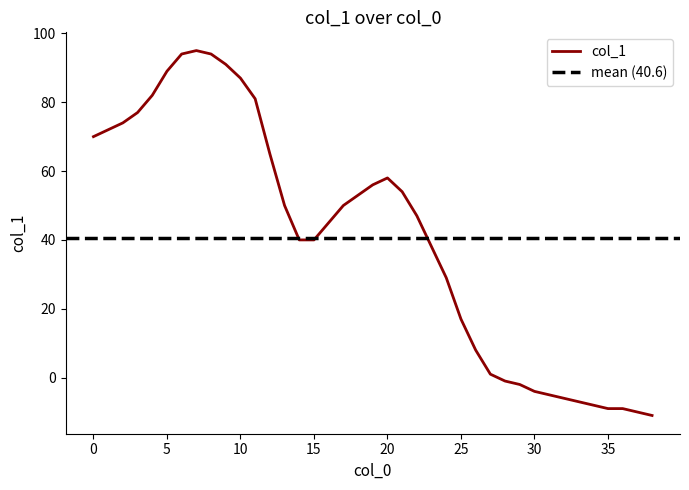

What is the difference between the second highest and second lowest values?

104